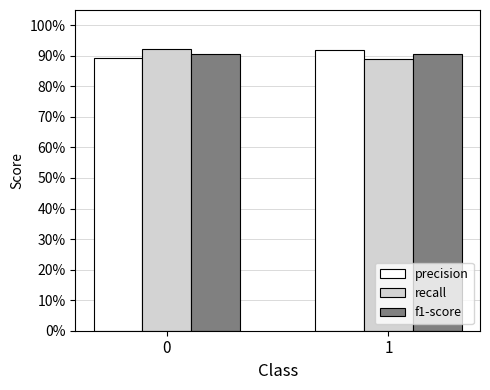

Are the bars horizontal?

No